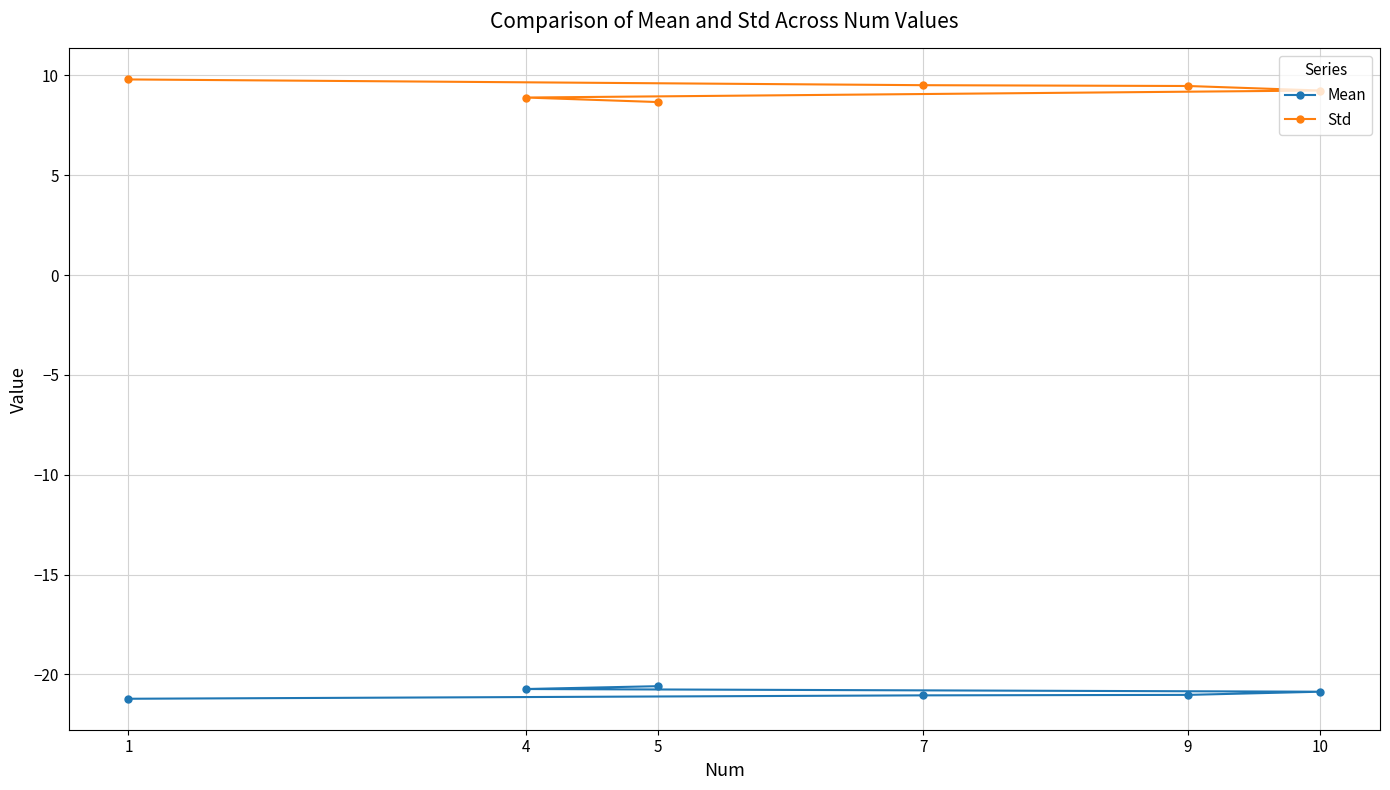

What is the difference between the second highest and second lowest values in the Mean series?

0.3